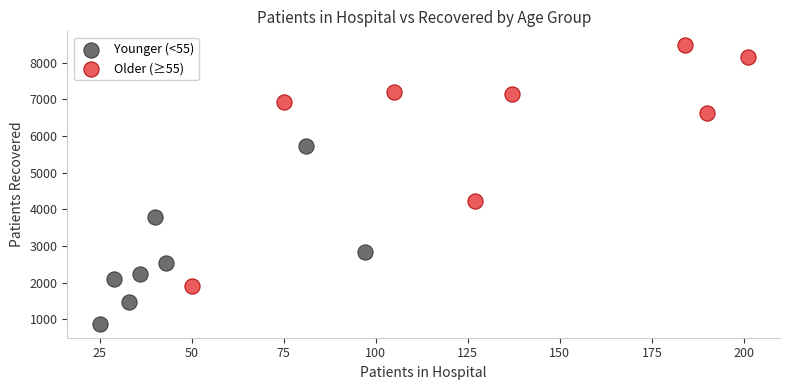

What are all the series names shown in the legend?

Younger (<55), Older (≥55)